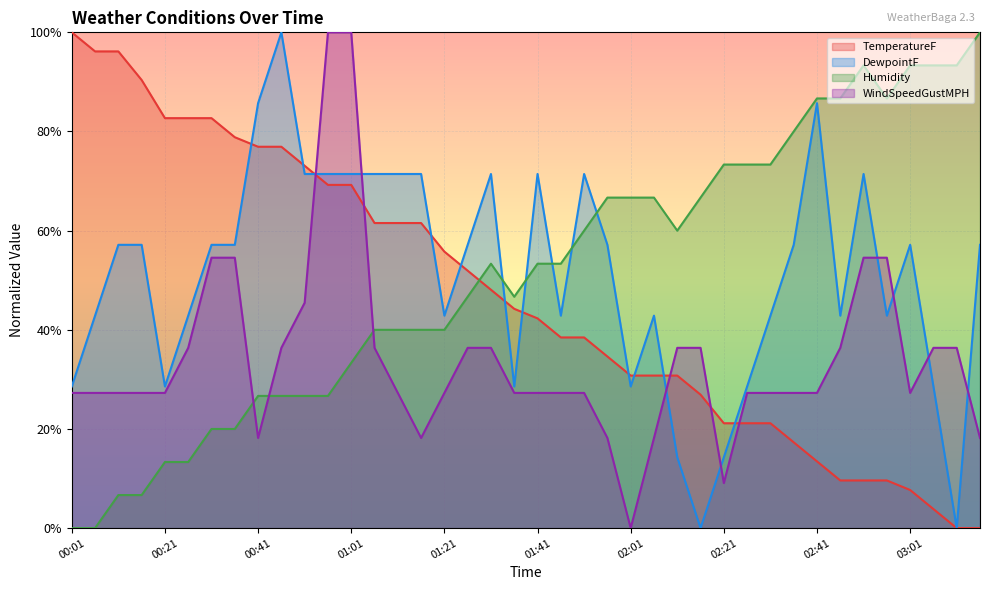

How many lines are shown in the chart?

4